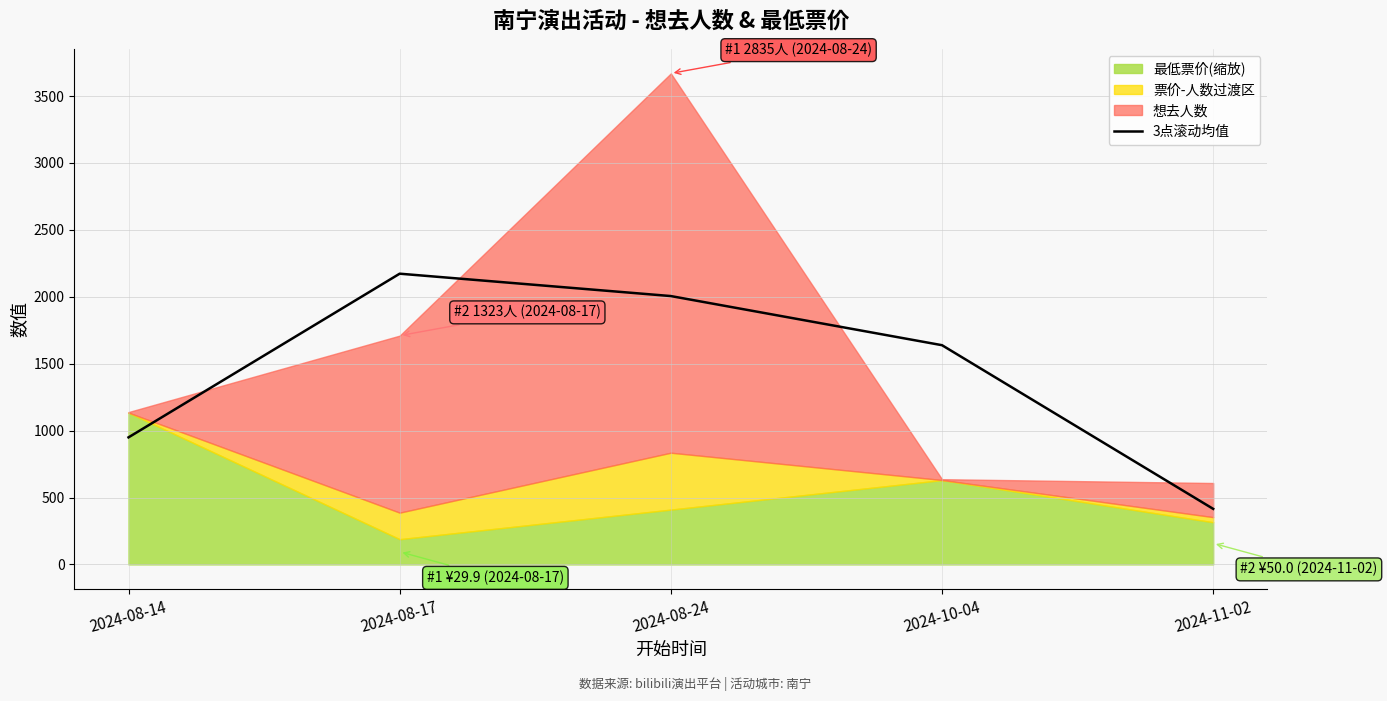

Count the number of values greater than 1638.

3